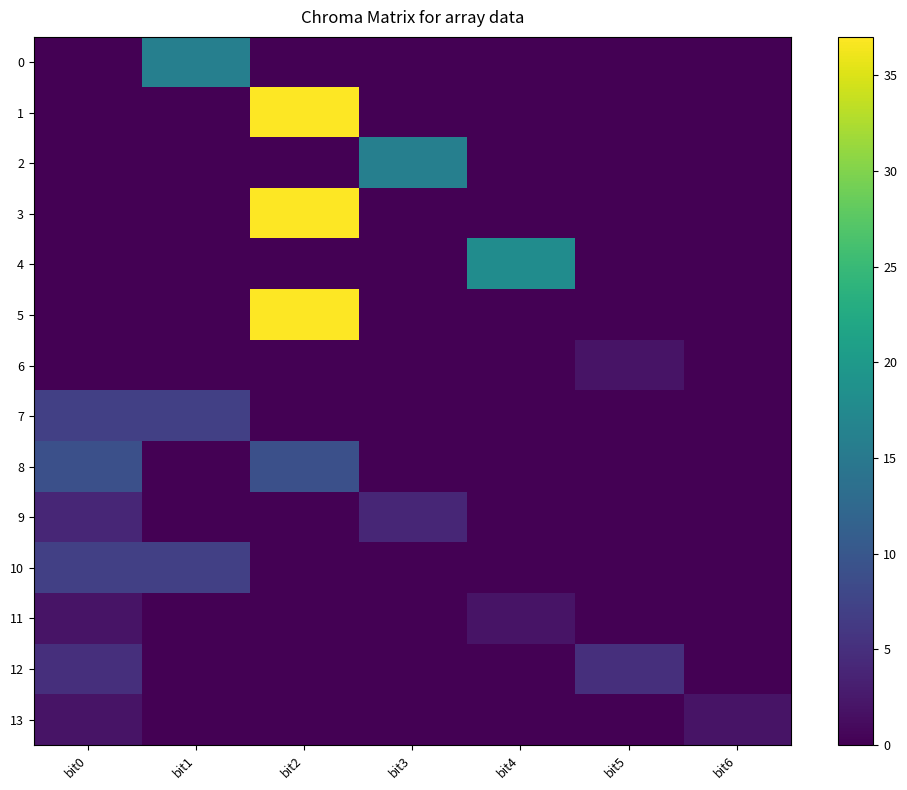

Reading right to left, transcribe all the data shown in this chart.

0: bit6=0	bit5=0	bit4=0	bit3=0	bit2=0	bit1=16	bit0=0
1: bit6=0	bit5=0	bit4=0	bit3=0	bit2=37	bit1=0	bit0=0
2: bit6=0	bit5=0	bit4=0	bit3=16	bit2=0	bit1=0	bit0=0
3: bit6=0	bit5=0	bit4=0	bit3=0	bit2=37	bit1=0	bit0=0
4: bit6=0	bit5=0	bit4=18	bit3=0	bit2=0	bit1=0	bit0=0
5: bit6=0	bit5=0	bit4=0	bit3=0	bit2=37	bit1=0	bit0=0
6: bit6=0	bit5=2	bit4=0	bit3=0	bit2=0	bit1=0	bit0=0
7: bit6=0	bit5=0	bit4=0	bit3=0	bit2=0	bit1=7	bit0=7
8: bit6=0	bit5=0	bit4=0	bit3=0	bit2=9	bit1=0	bit0=9
9: bit6=0	bit5=0	bit4=0	bit3=4	bit2=0	bit1=0	bit0=4
10: bit6=0	bit5=0	bit4=0	bit3=0	bit2=0	bit1=7	bit0=7
11: bit6=0	bit5=0	bit4=2	bit3=0	bit2=0	bit1=0	bit0=2
12: bit6=0	bit5=5	bit4=0	bit3=0	bit2=0	bit1=0	bit0=5
13: bit6=2	bit5=0	bit4=0	bit3=0	bit2=0	bit1=0	bit0=2